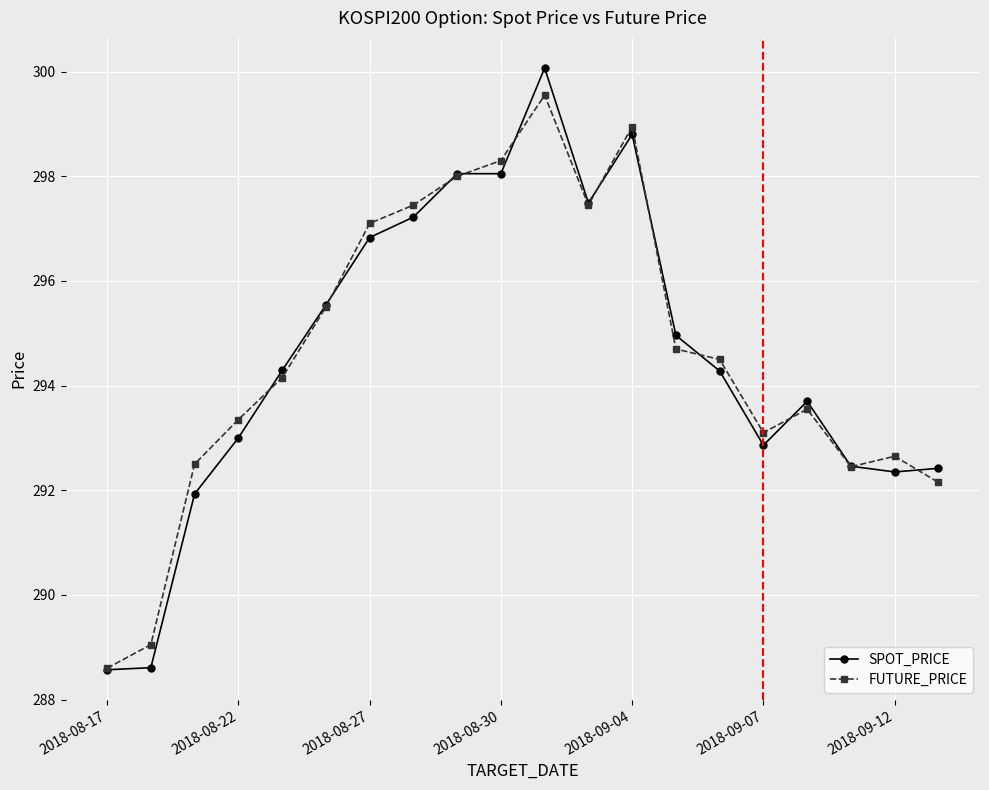

What is the minimum value for SPOT_PRICE?

288.6